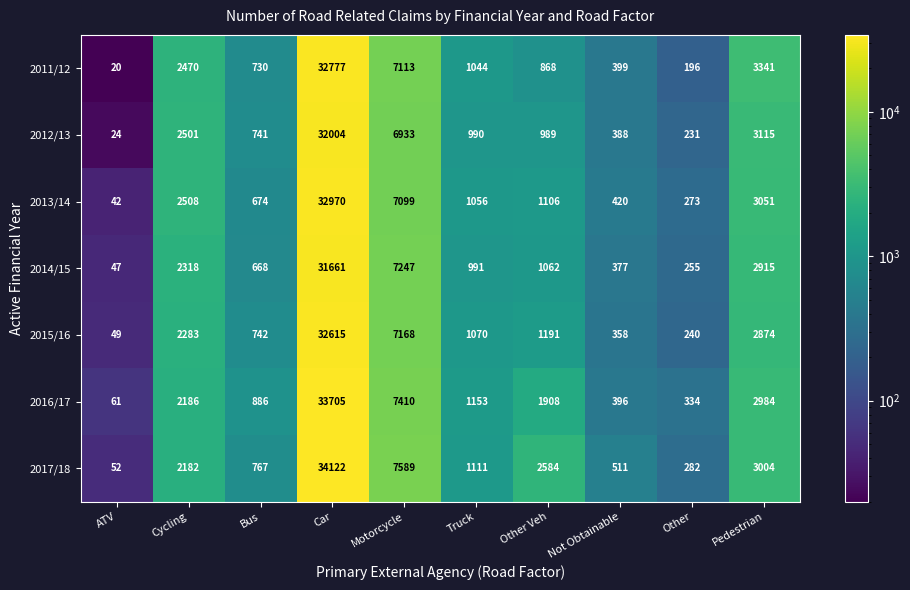

What is the difference between the maximum and minimum values in the 2012/13 series?

31980